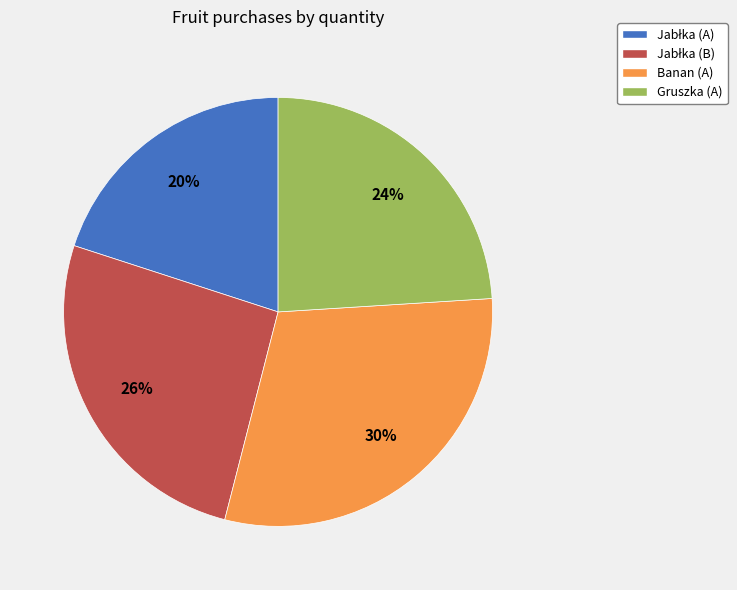

To the nearest percent, what portion does Banan (A) represent?

30%